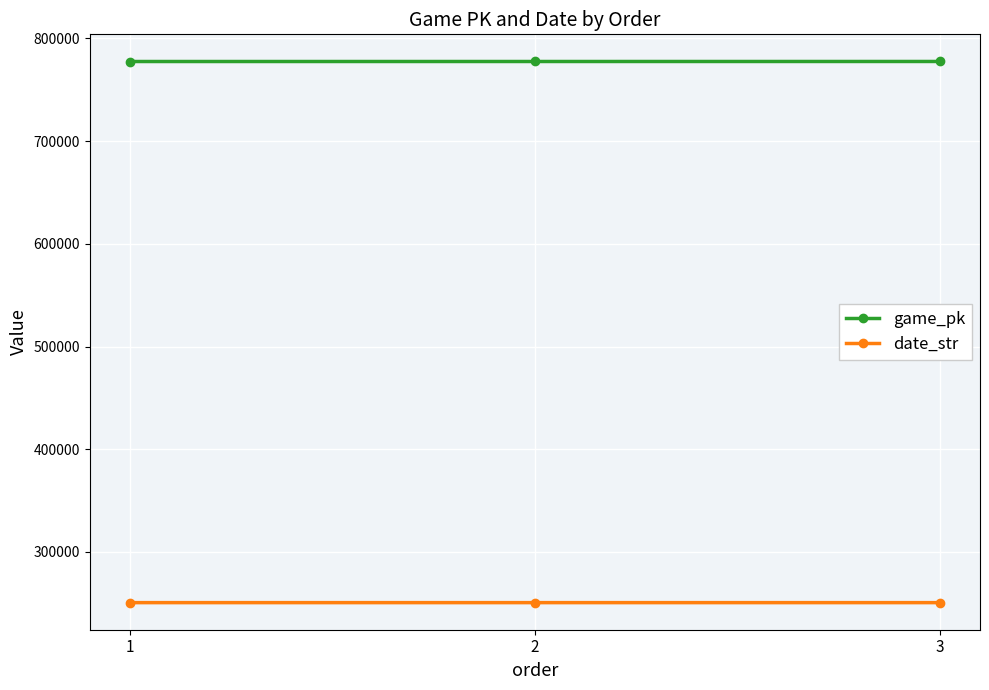

Count the date_str values in the range 250613 to 250615.

3